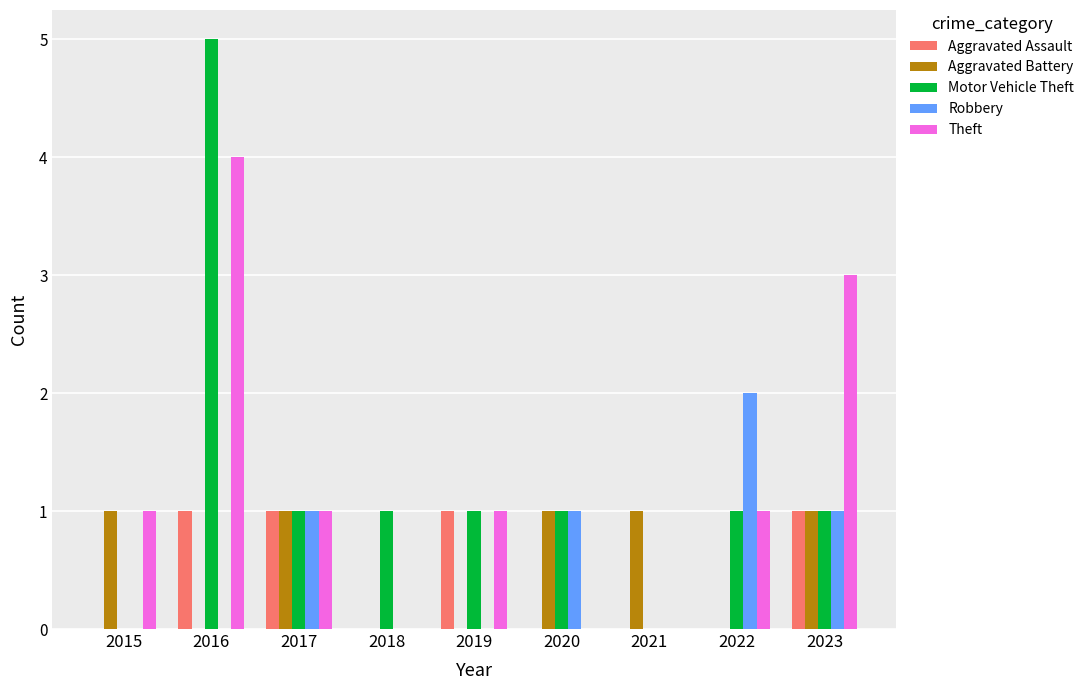

What is the sum of the Theft values at 2020 and 2023?

3